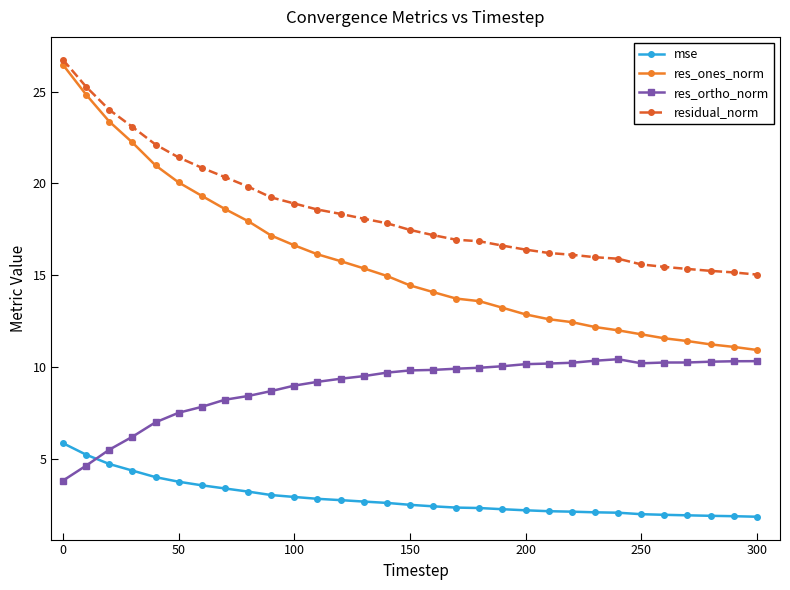

Which series has the largest range (max minus min)?

res_ones_norm